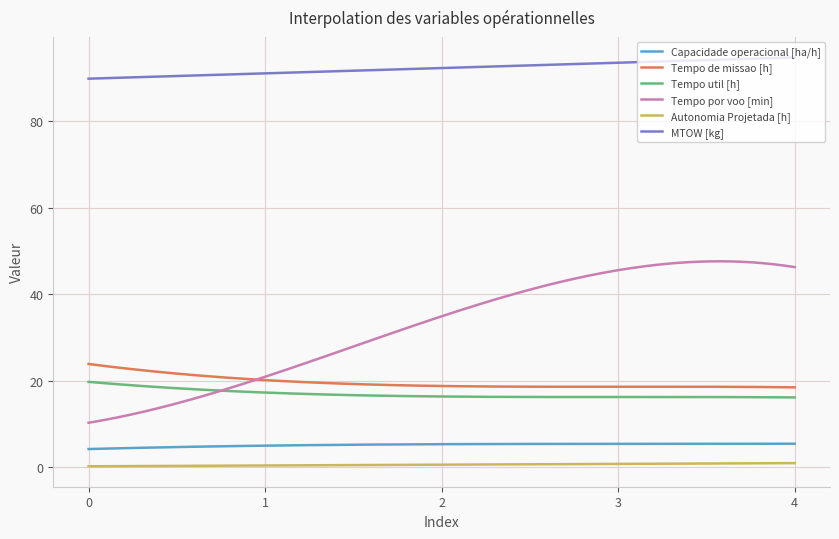

What is the highest value of the Tempo de missao [h] series?

23.9